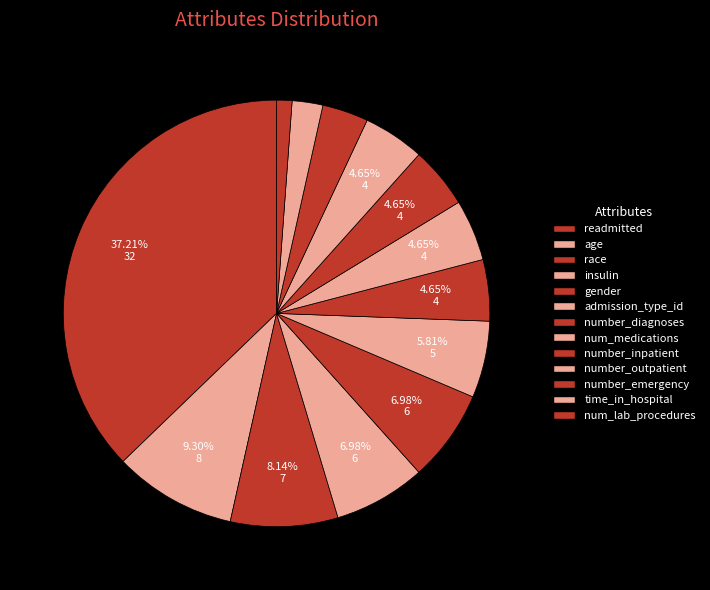

What is the change in value from readmitted to gender?

-26